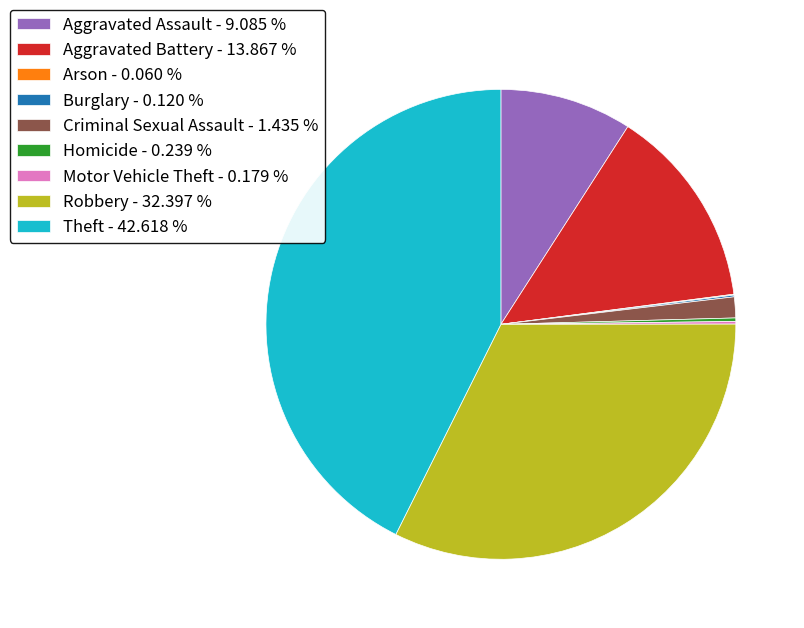

What is the ratio of the value at Robbery - 32.397 % to the value at Aggravated Battery - 13.867 %?

2.3